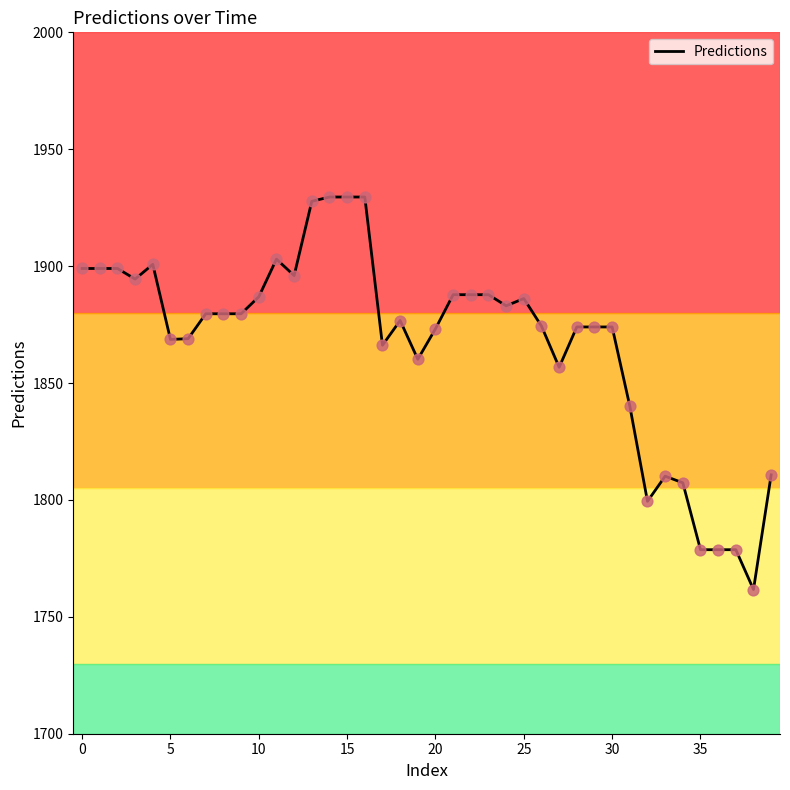

What is the difference between the maximum and minimum values?

167.9